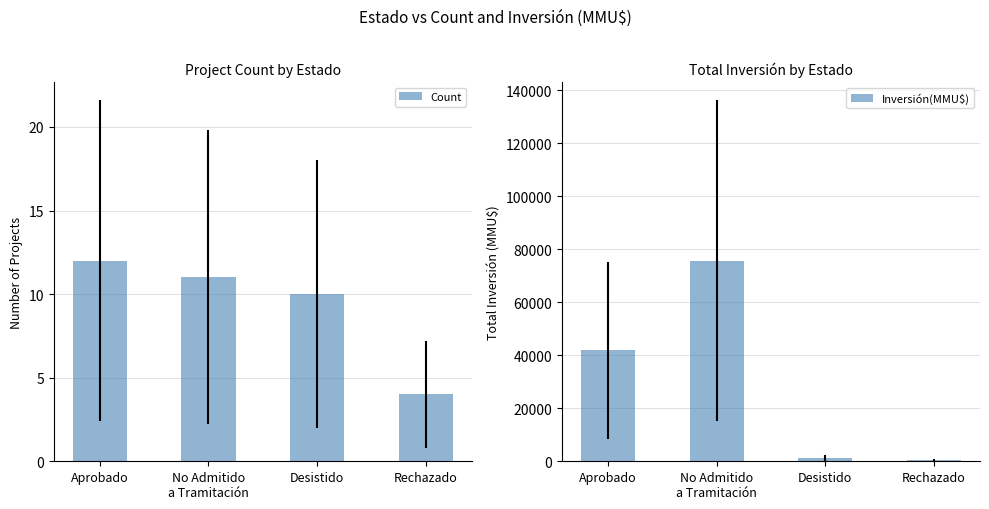

True or false: Inversión(MMU$) has a value of 500 at Rechazado.

True